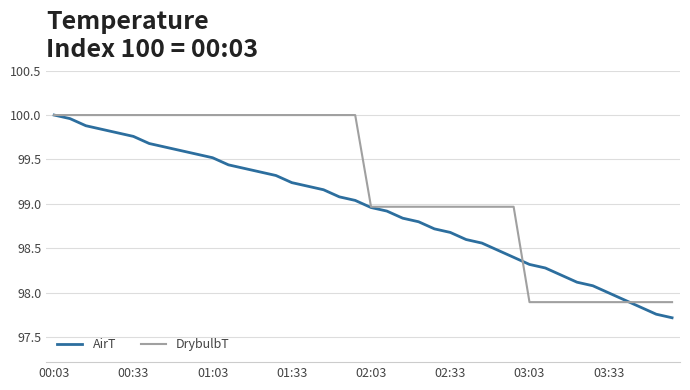

Rank the series by their average value, from lowest to highest.

AirT, DrybulbT